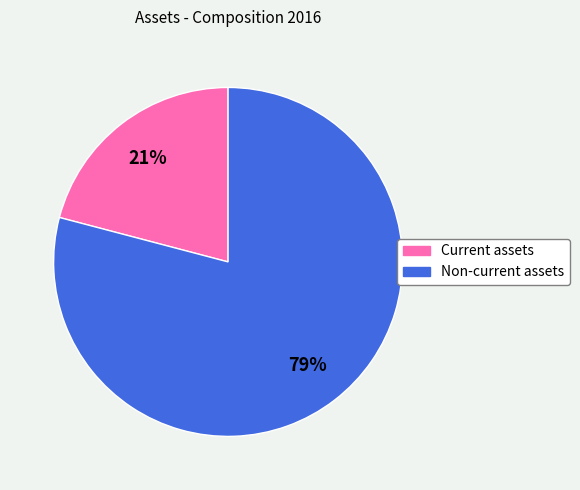

Which has a higher value, Current assets or Non-current assets?

Non-current assets